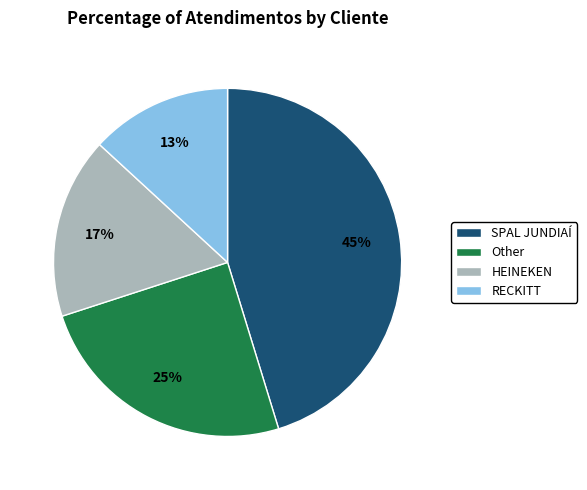

To the nearest percent, what percentage of the pie is RECKITT?

13%